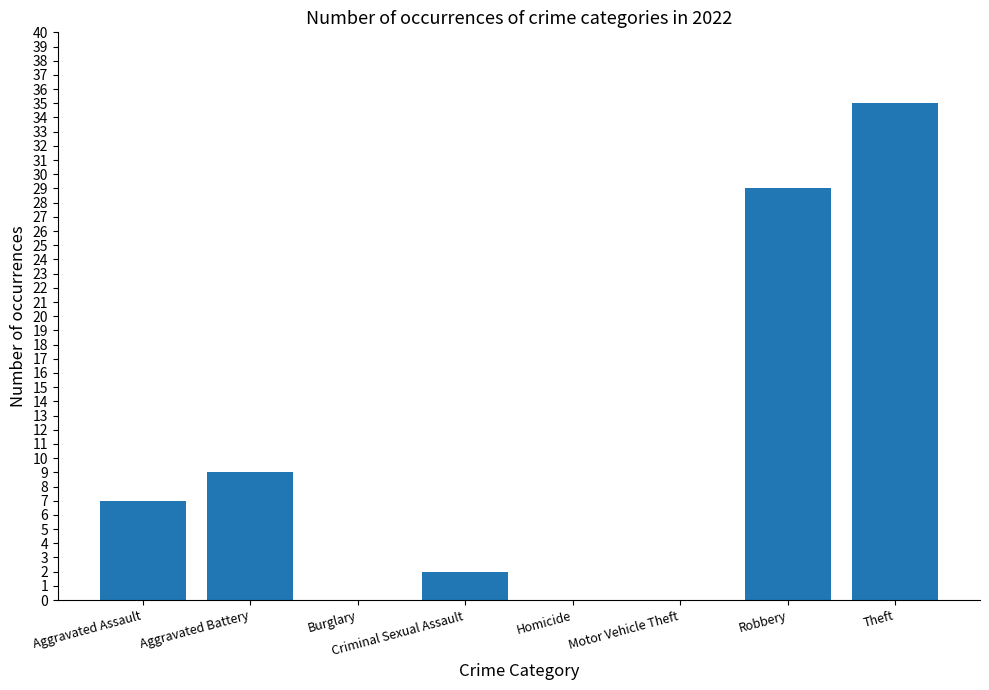

Where is the data nearest to the value 17?

Aggravated Battery